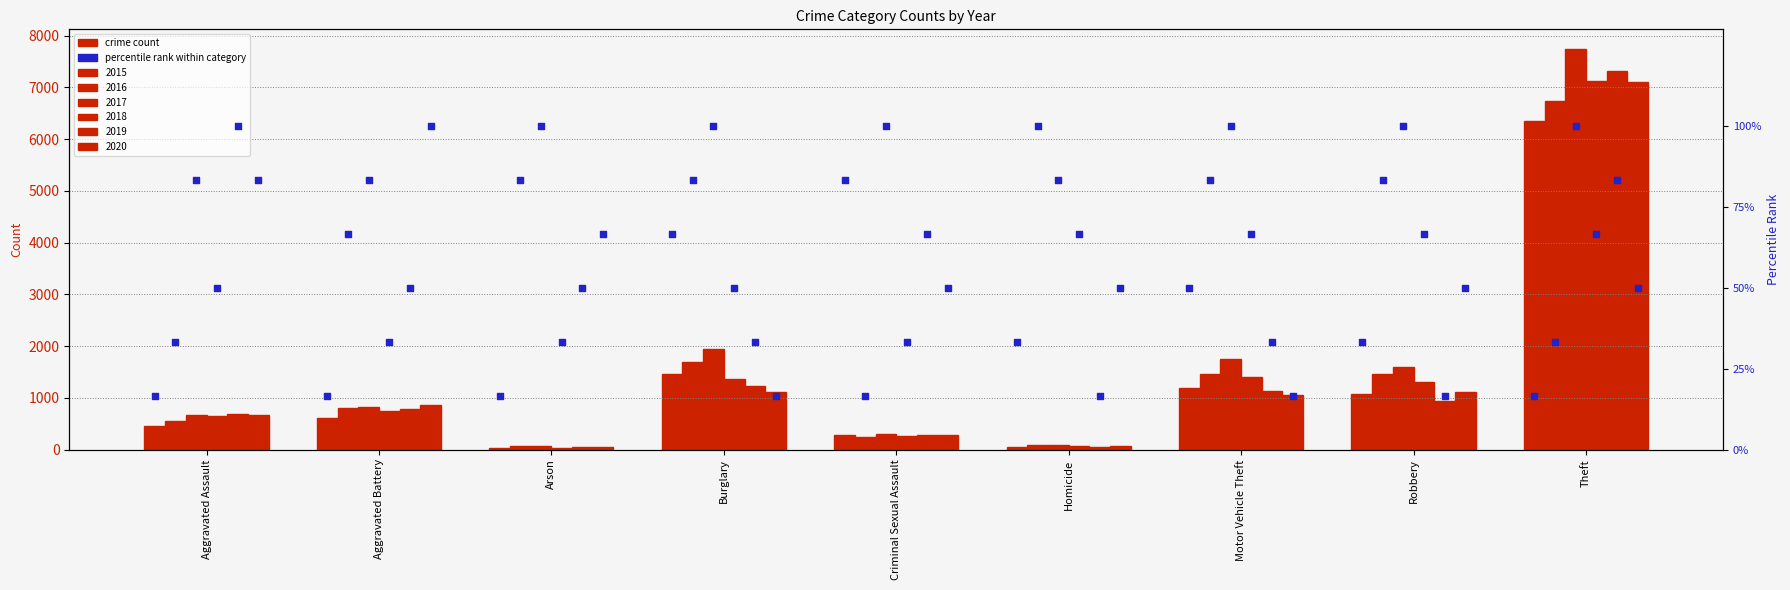

Between Robbery and Arson, which is larger?

Robbery